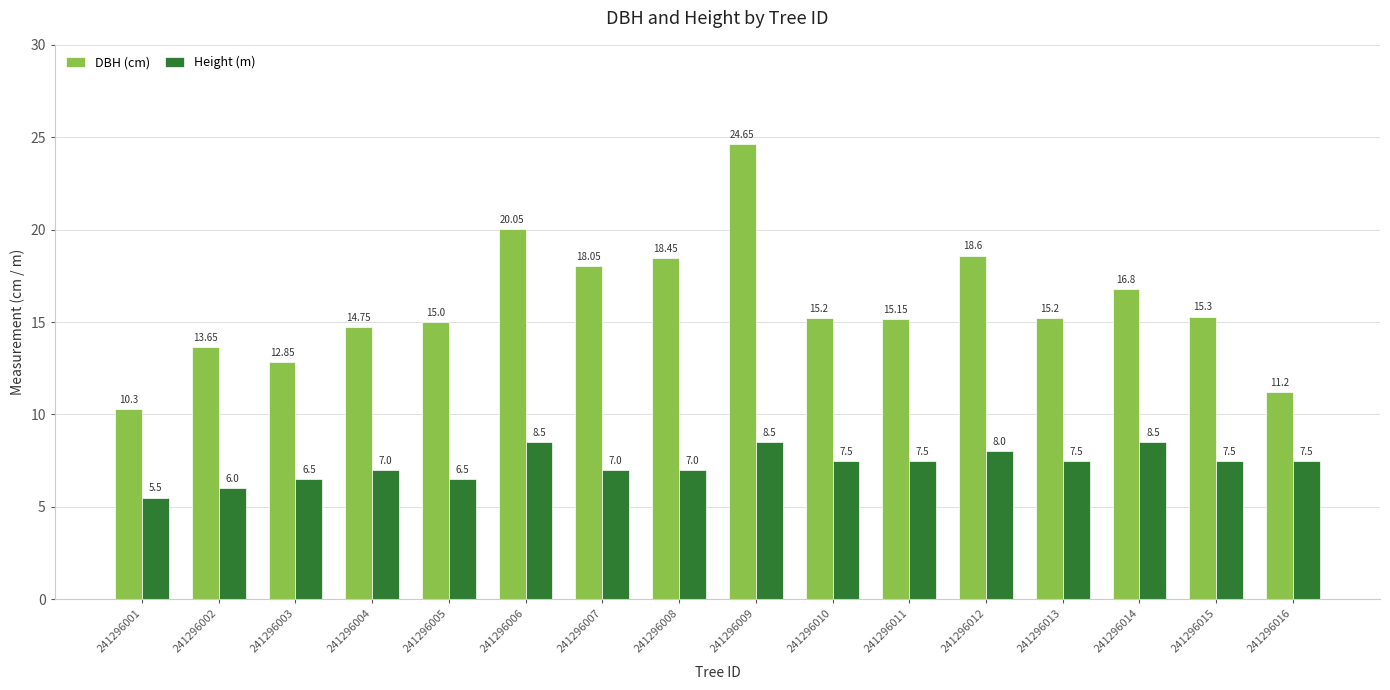

How many distinct data groups are displayed?

2